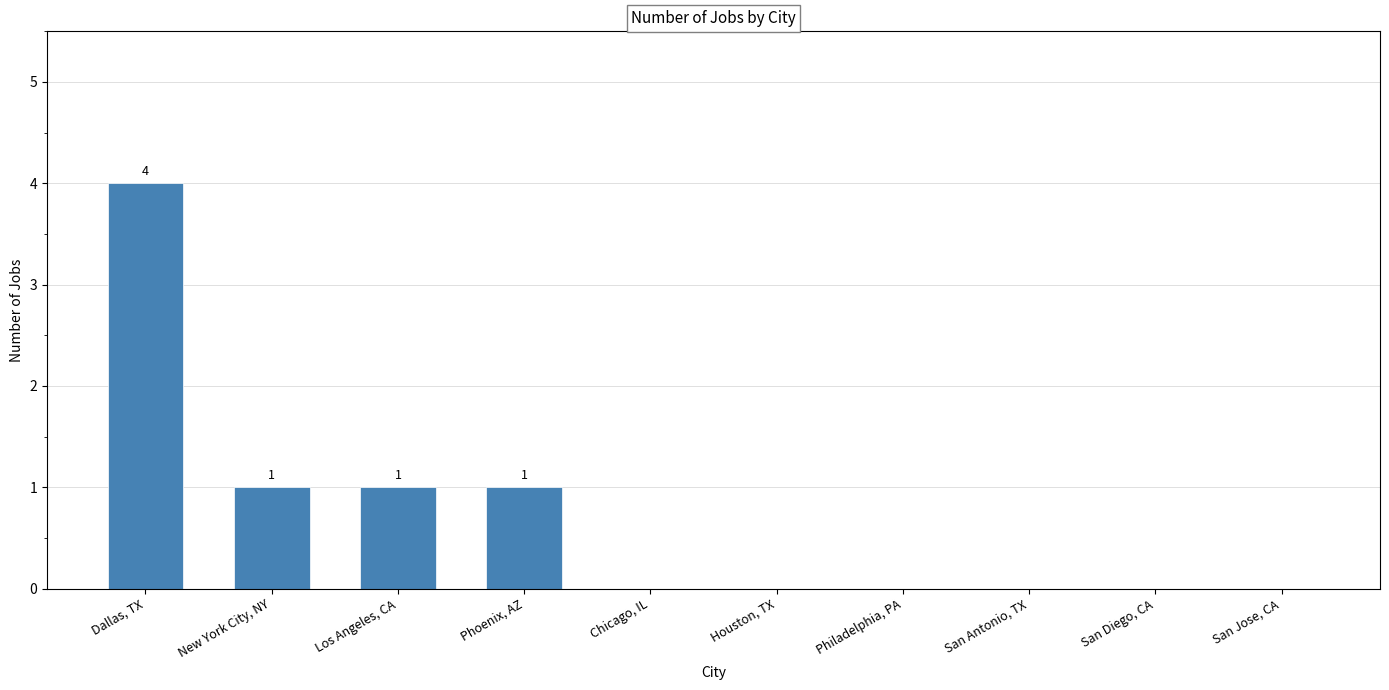

What is the greatest value displayed?

4